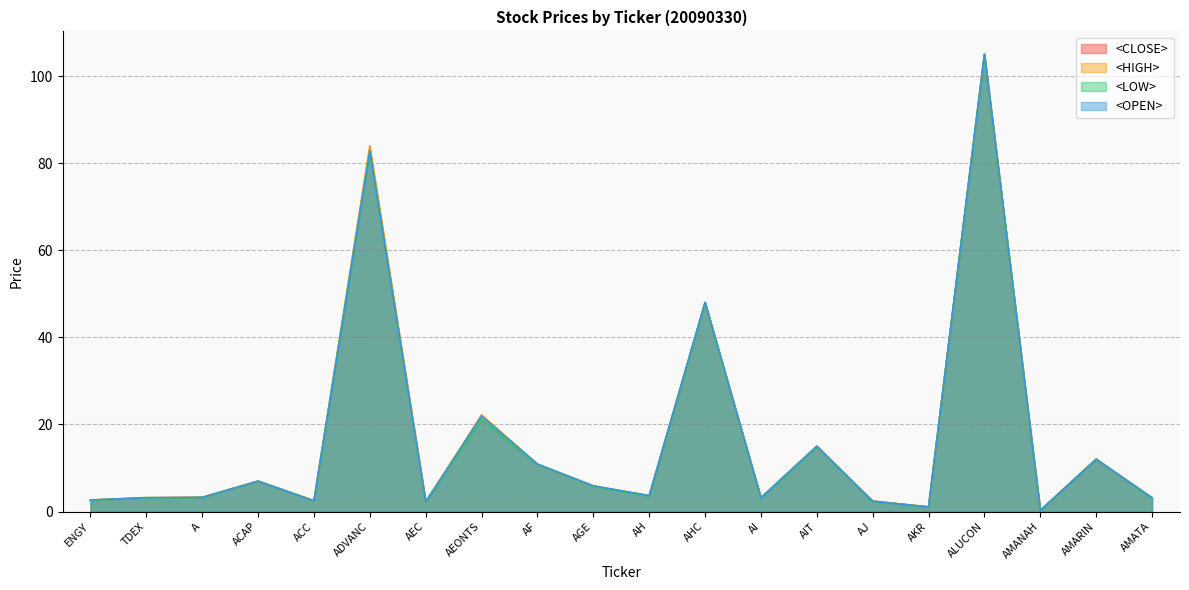

List the series in order of their overall mean, highest first.

<HIGH>, <OPEN>, <CLOSE>, <LOW>